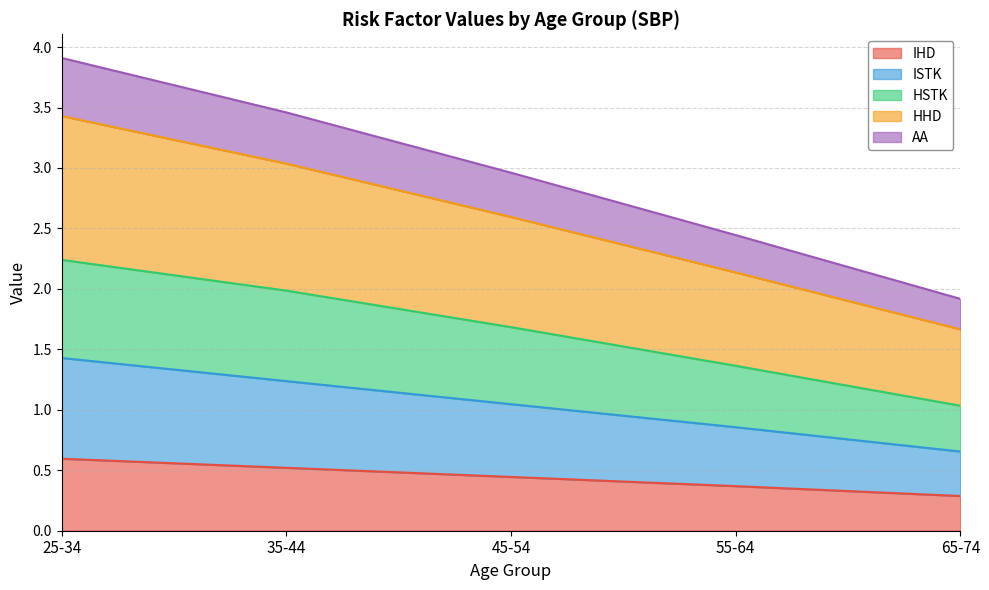

What is the total value across all series at 25-34?

3.9